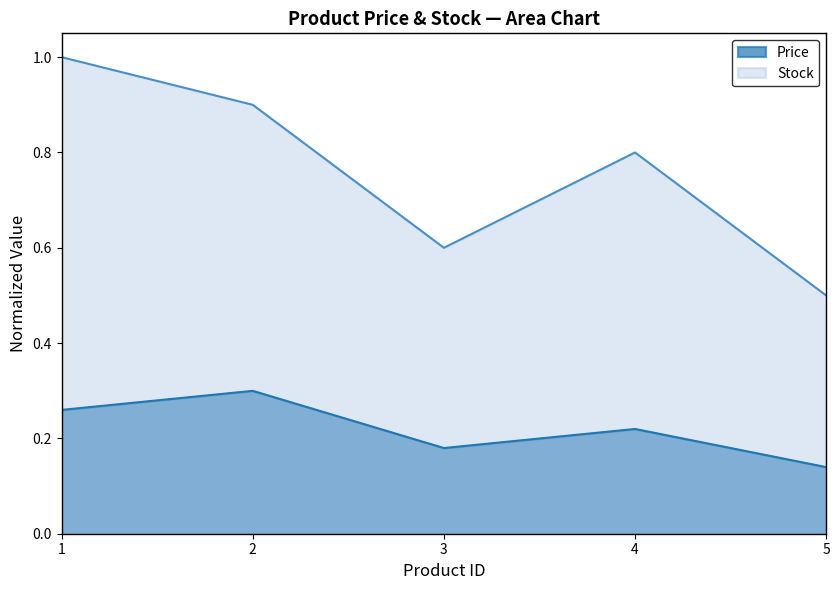

What is the minimum value for Price?

0.1